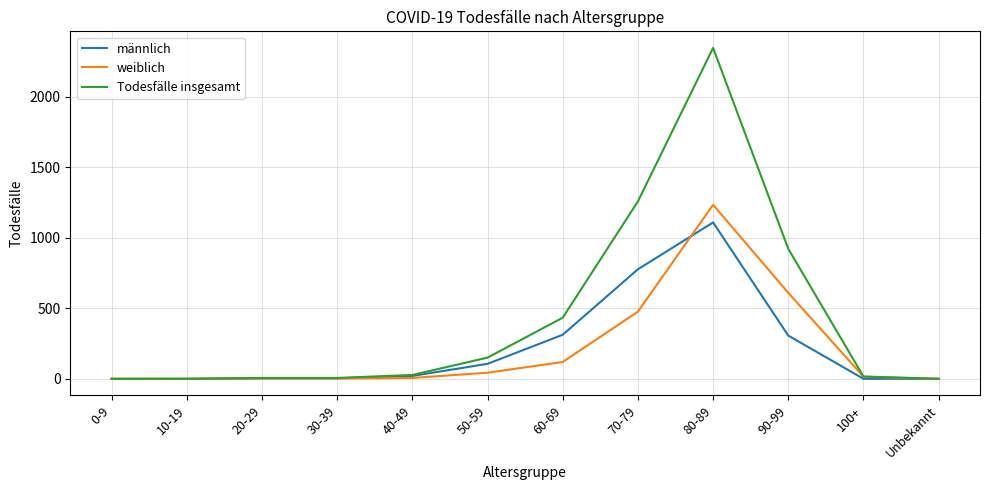

Which series changed the most between 80-89 and 90-99?

Todesfälle insgesamt